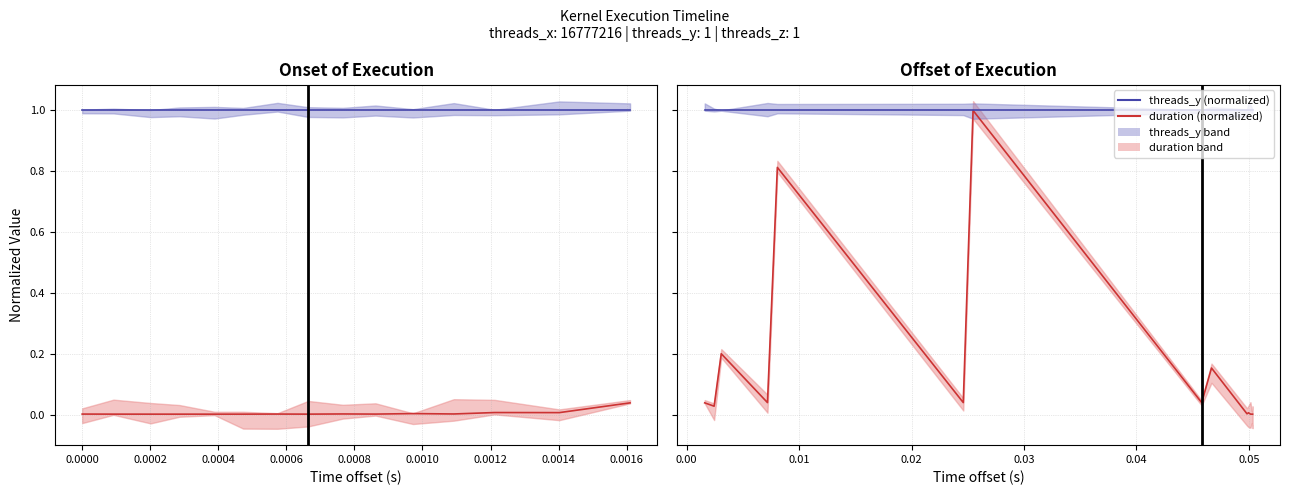

At how many categories does at least one series exceed 0?

14